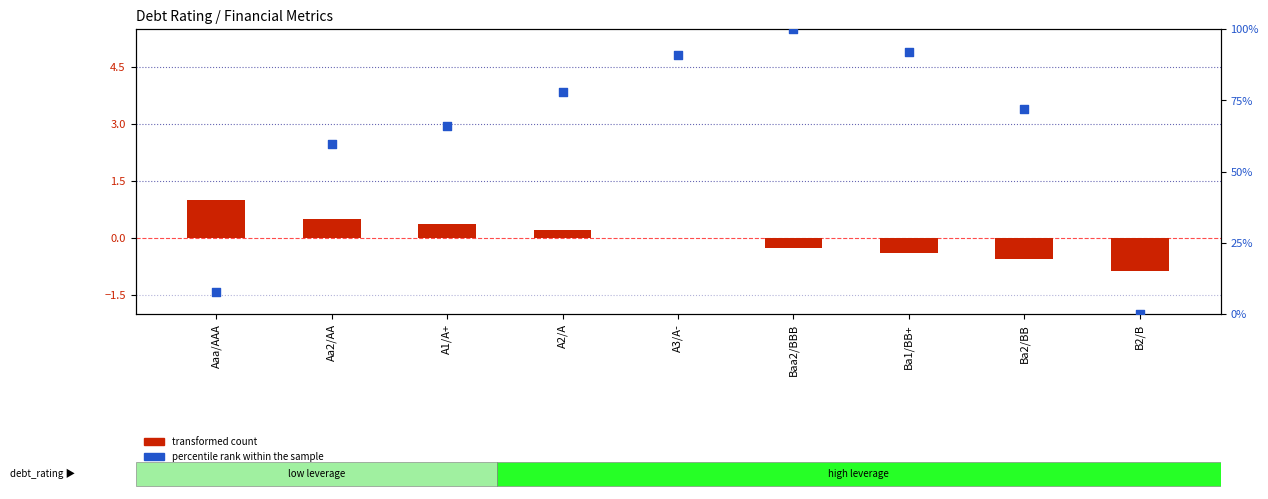

Which series has the largest total across all categories?

percentile rank within the sample